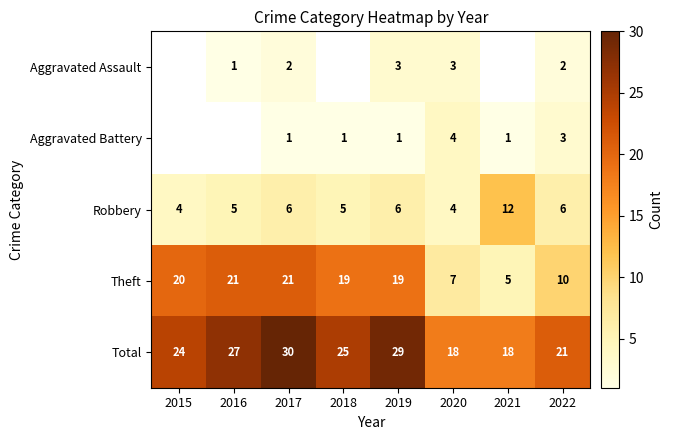

Which category has the lowest value across all series?

2016